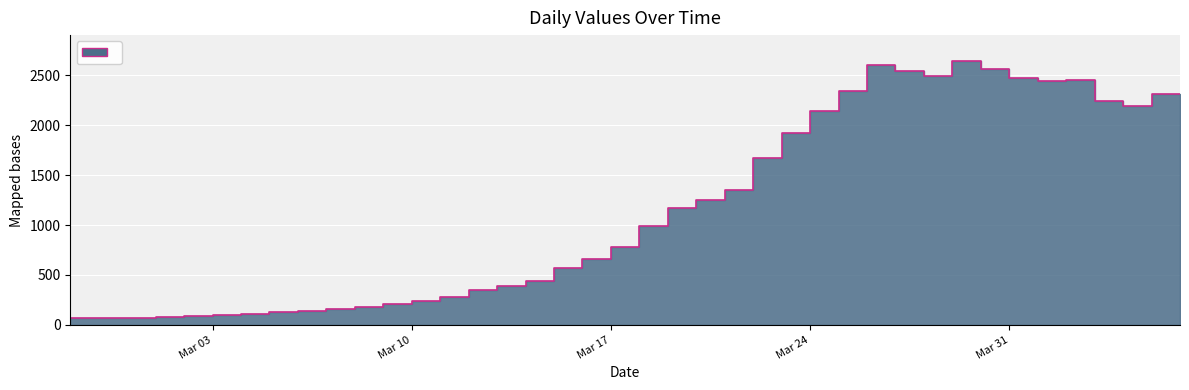

What is the sum of the values at 2020-03-27 and 2020-03-21?

3848